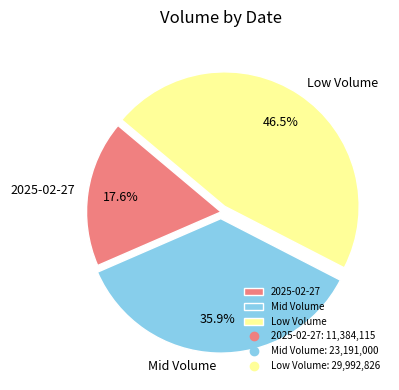

What is the ratio of the value at Mid Volume to the value at Low Volume?

0.8